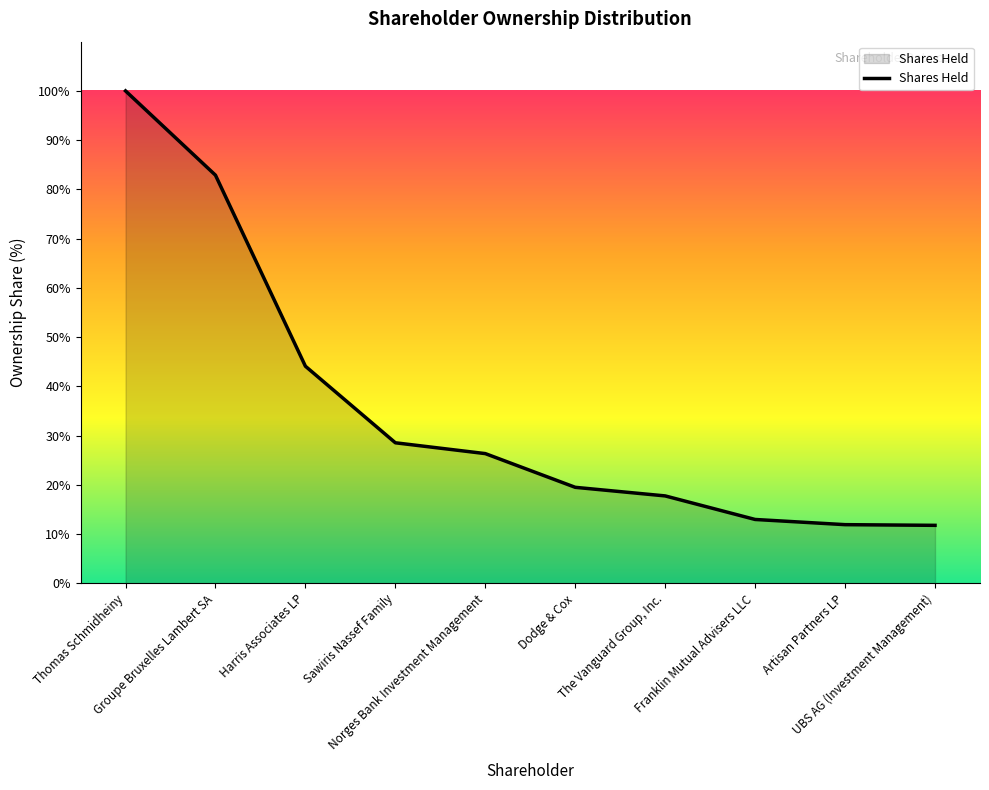

Does the chart have visible grid lines?

No